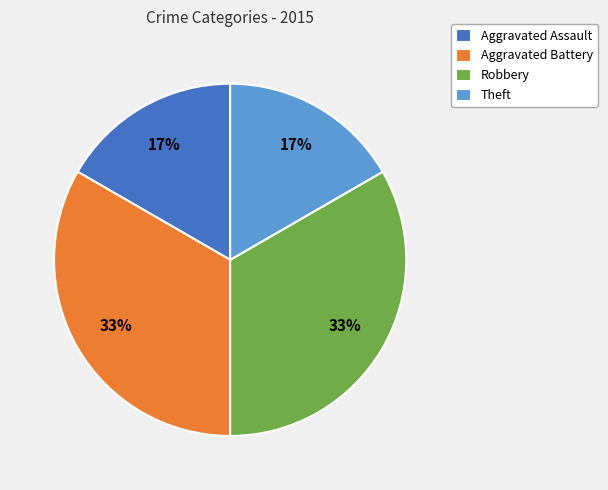

To the nearest percent, what percentage of the pie is Aggravated Battery?

33%